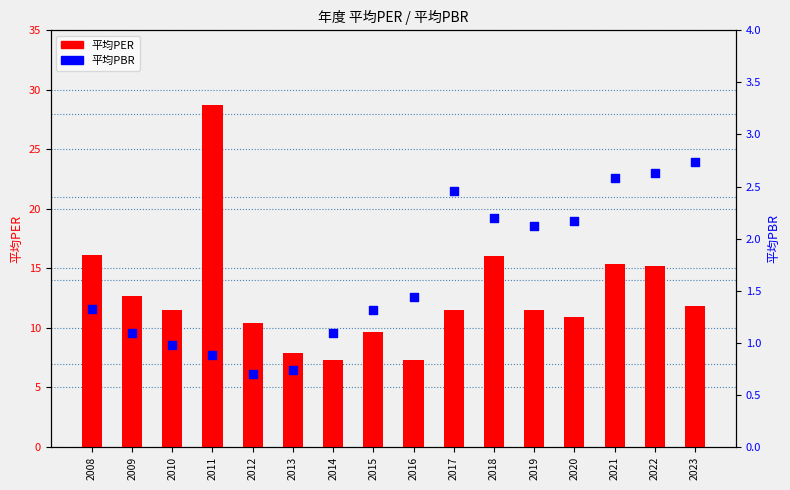

At which category is the sum across all series the highest?

2011